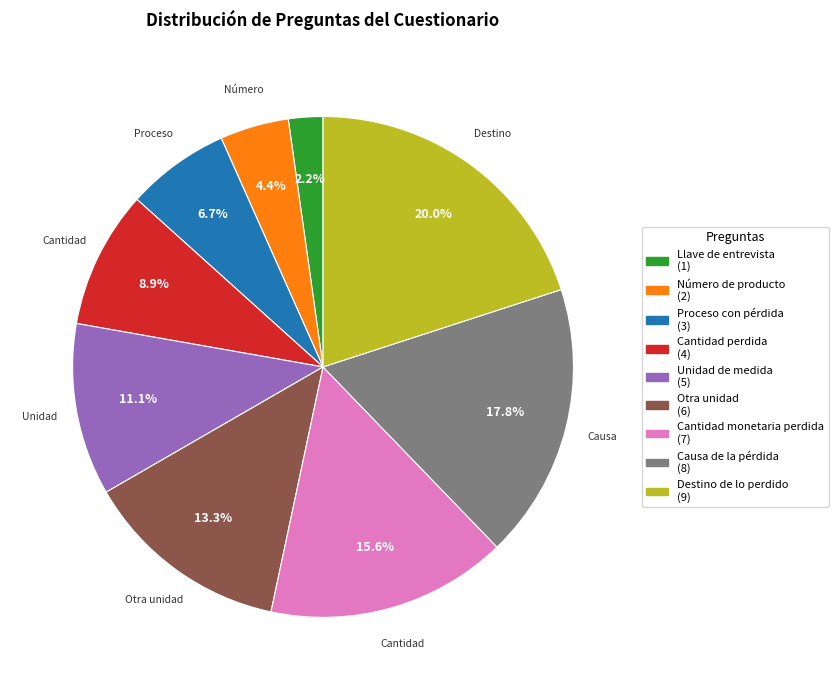

Does Llave de entrevista account for over 50% of the chart?

No